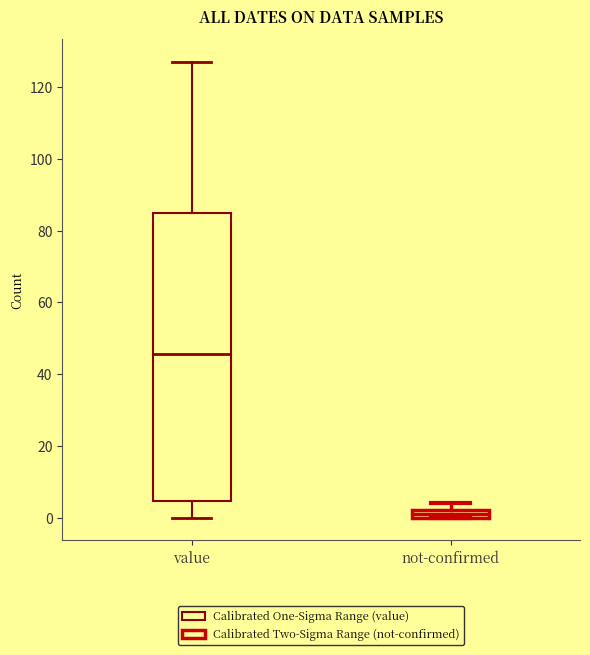

Which box's median line is the highest?

value